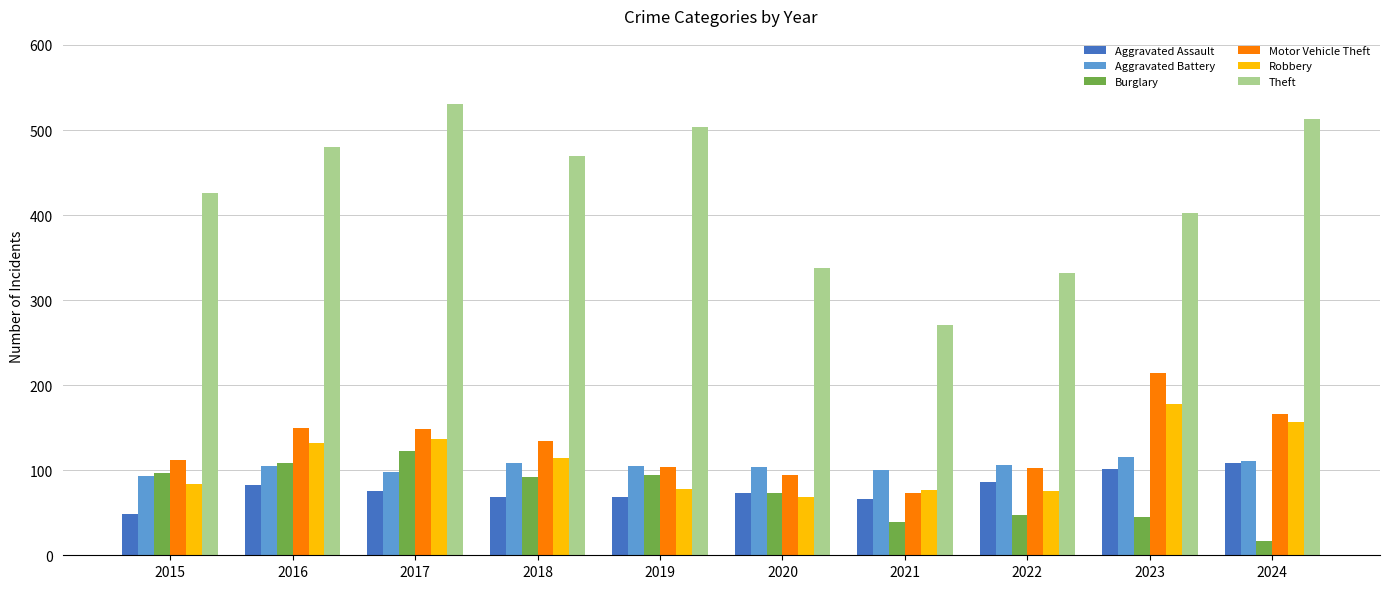

What is the difference between the Aggravated Battery values at 2017 and 2018?

11